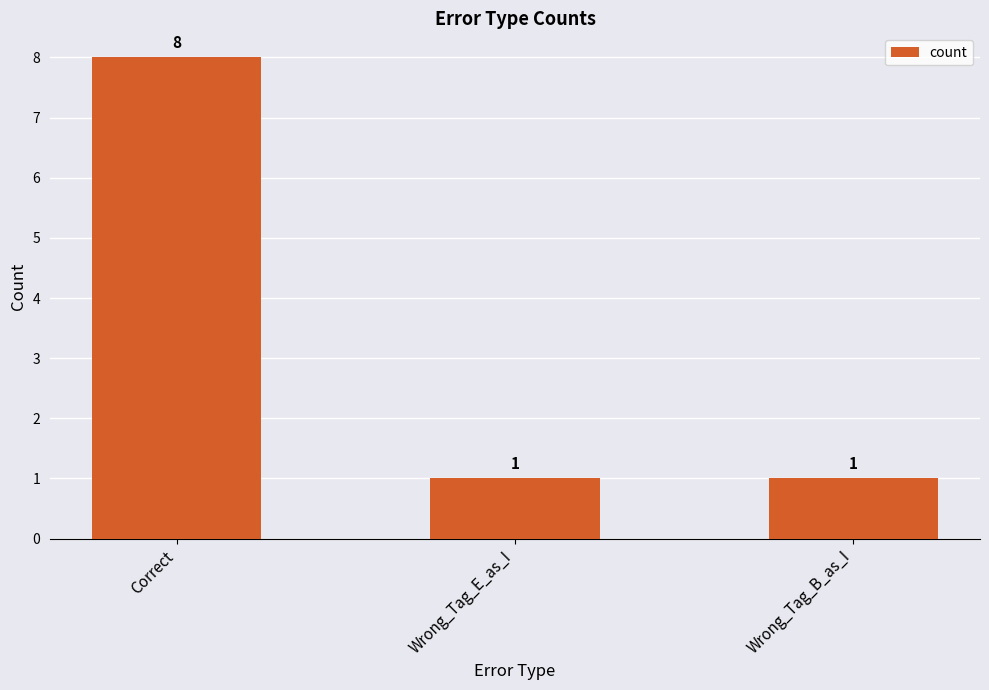

True or false: the data shows 1 at Wrong_Tag_B_as_I.

True